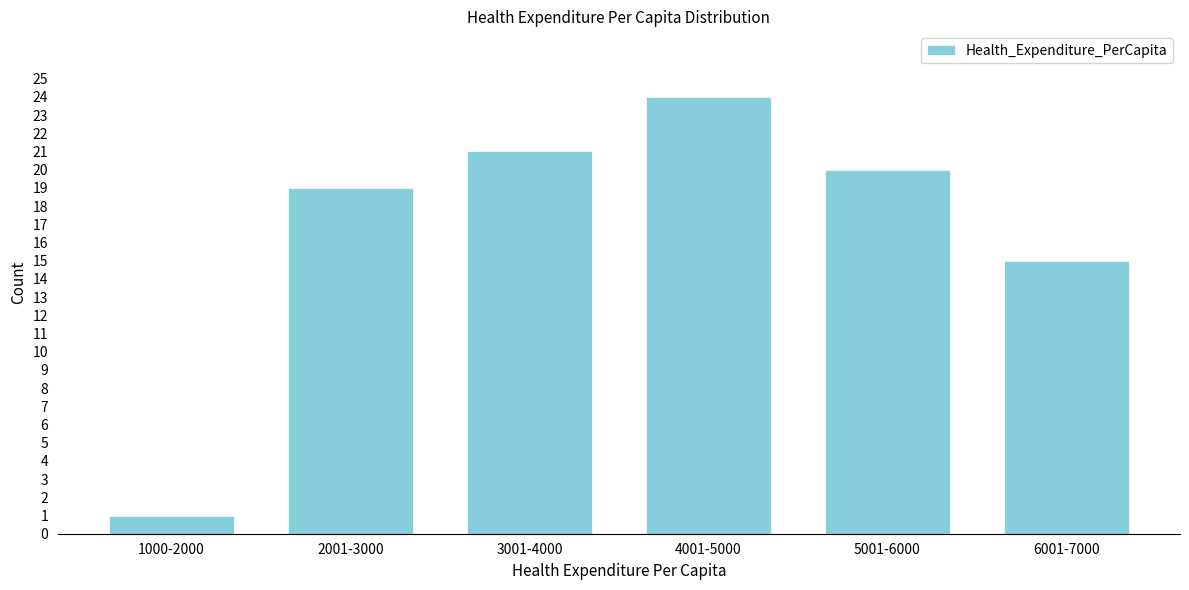

Reading left to right, extract all data points from this chart.

1000-2000=1	2001-3000=19	3001-4000=21	4001-5000=24	5001-6000=20	6001-7000=15